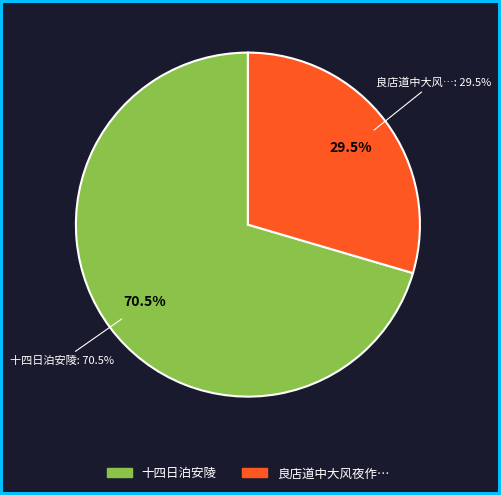

Does any single category account for the majority?

Yes